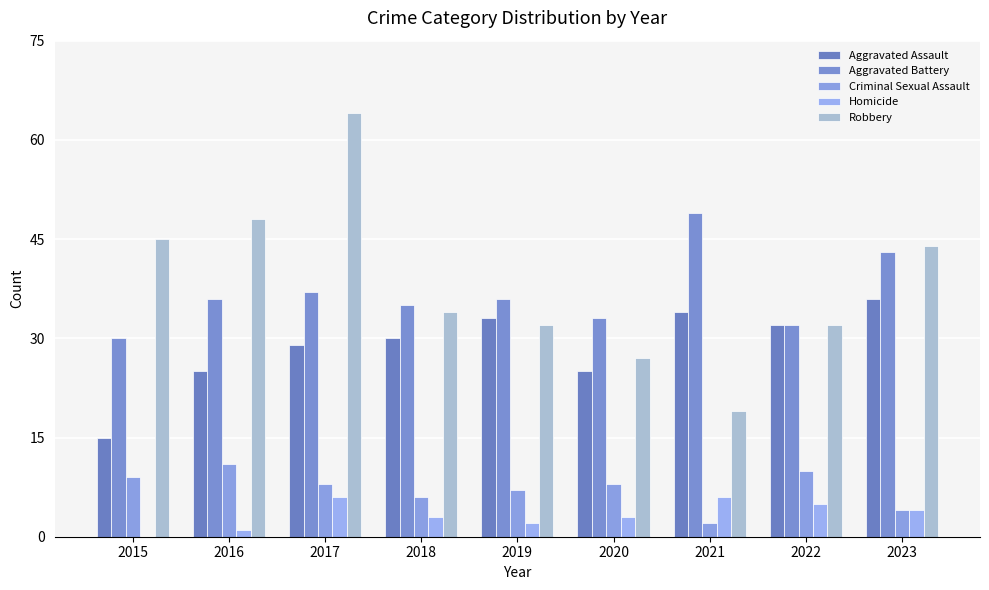

What are all the series names shown in the legend?

Aggravated Assault, Aggravated Battery, Criminal Sexual Assault, Homicide, Robbery